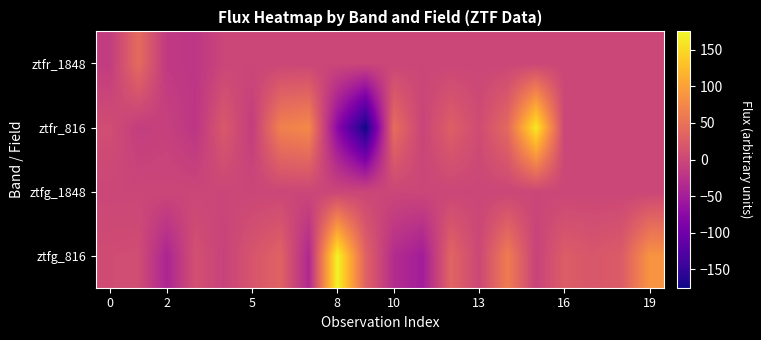

Count the number of data series in this chart.

4